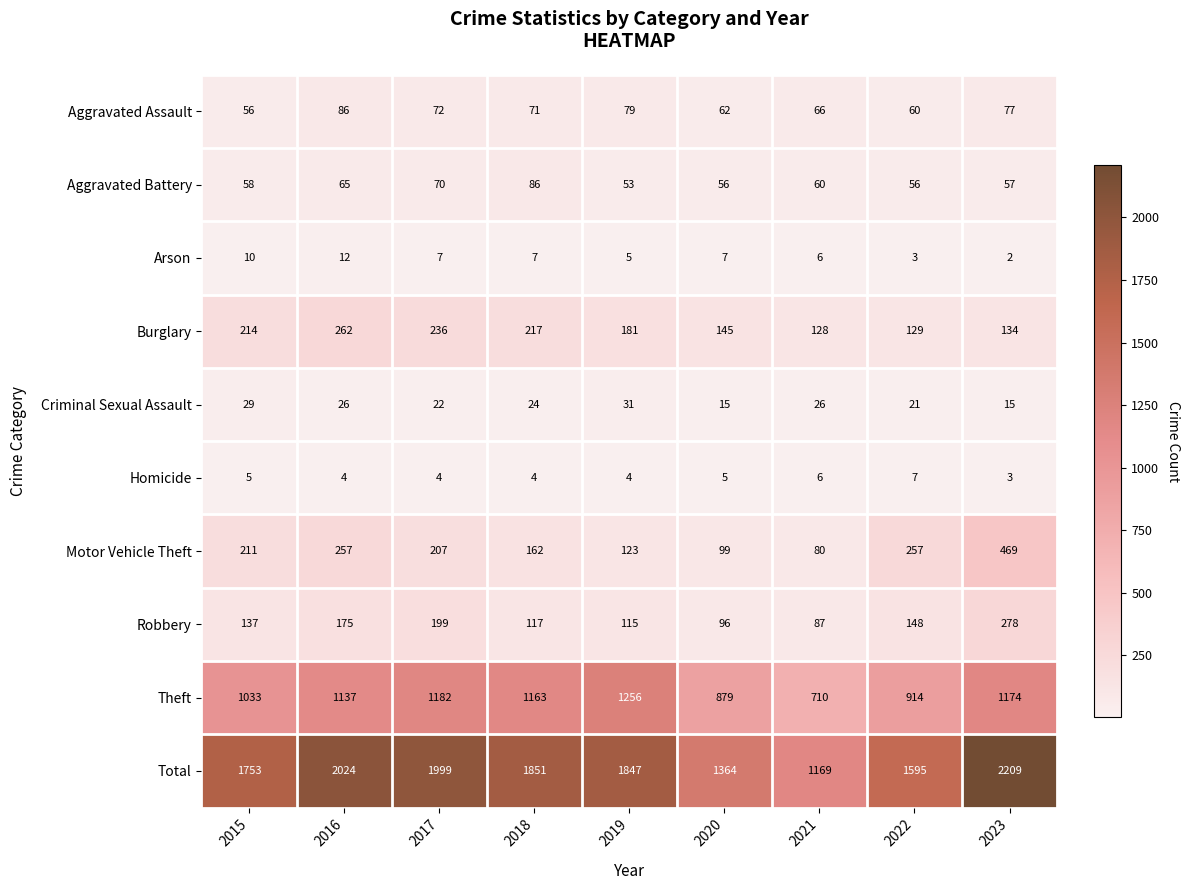

What is the sum of the Theft values at 2015 and 2021?

1743